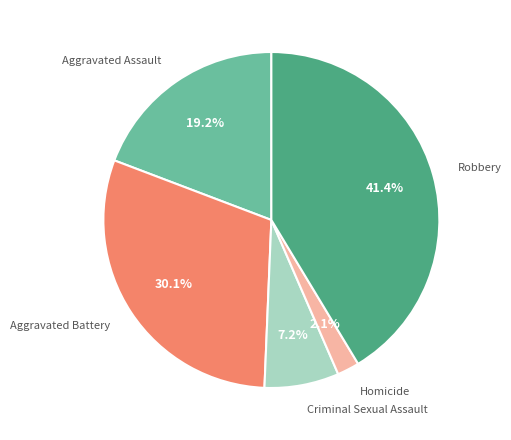

To the nearest percent, what is the difference between the Criminal Sexual Assault and Aggravated Battery slice percentages?

23%